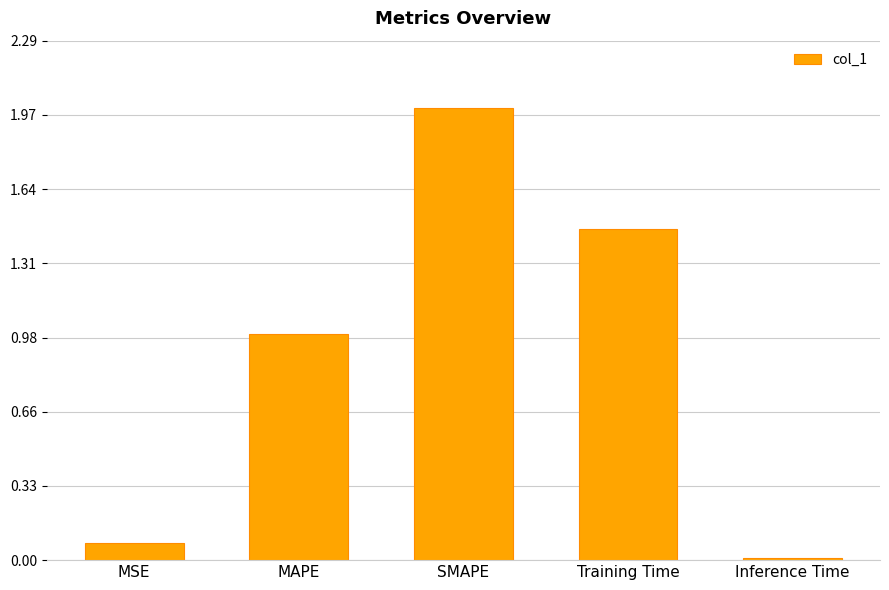

The chart shows a value of 0.7 at MAPE. True or false?

False